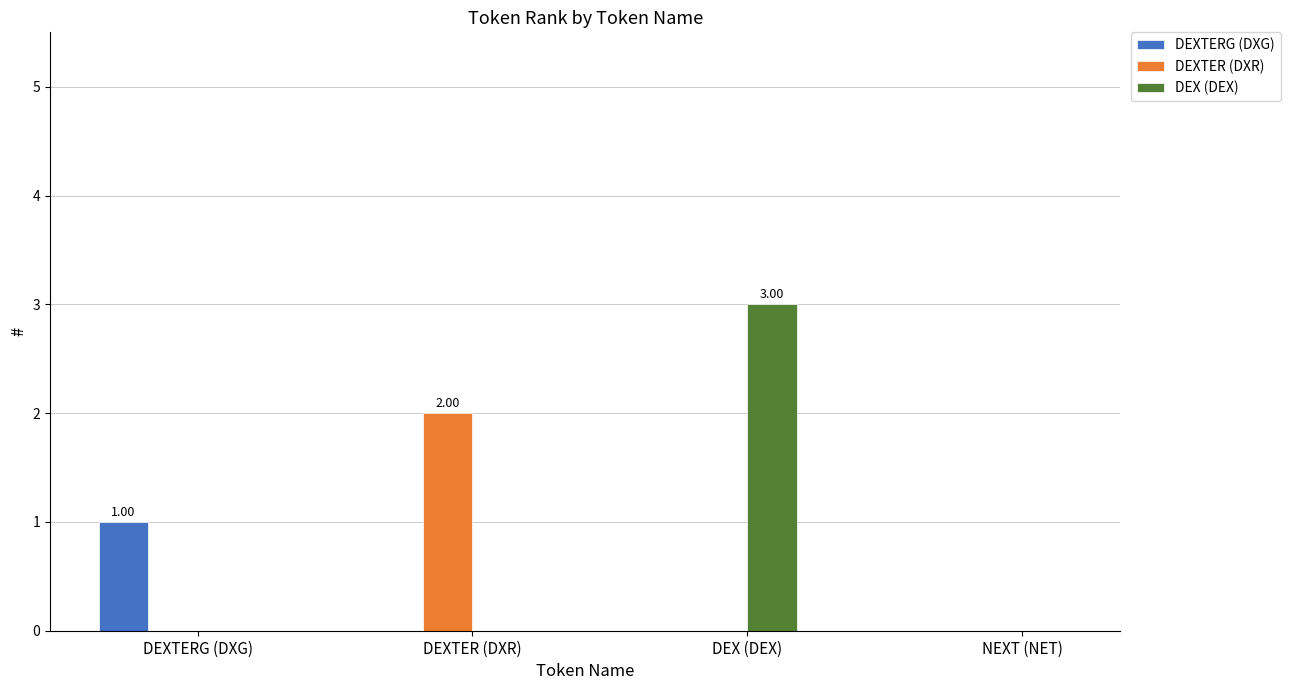

Between DEXTERG (DXG) and DEX (DEX), which series saw the biggest shift?

DEX (DEX)